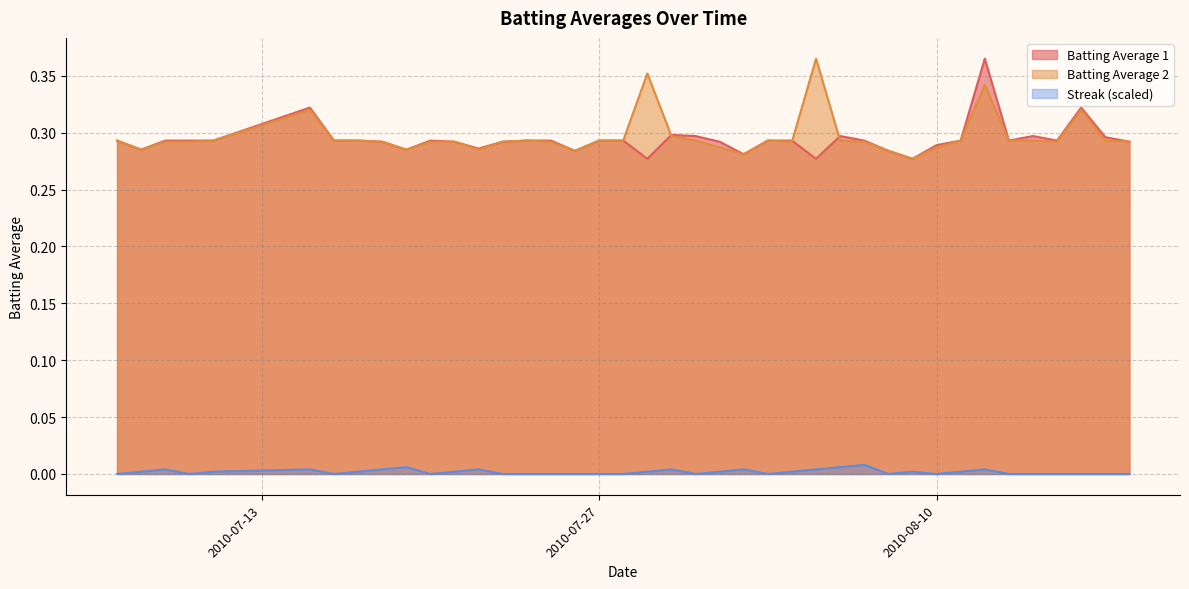

Which category has the lowest value across all series?

2010-07-07